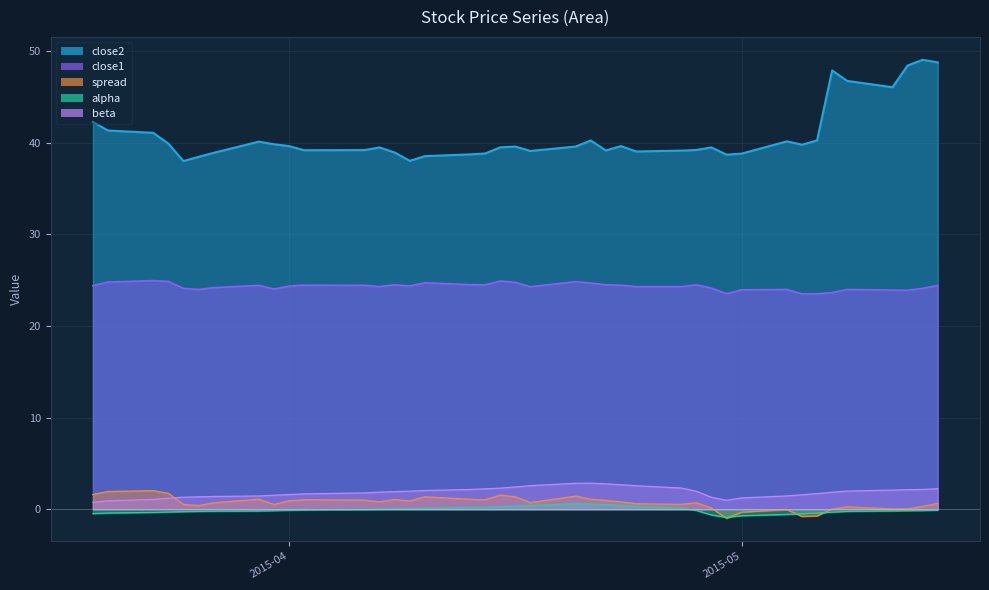

True or false: alpha and close2 intersect in this chart.

False